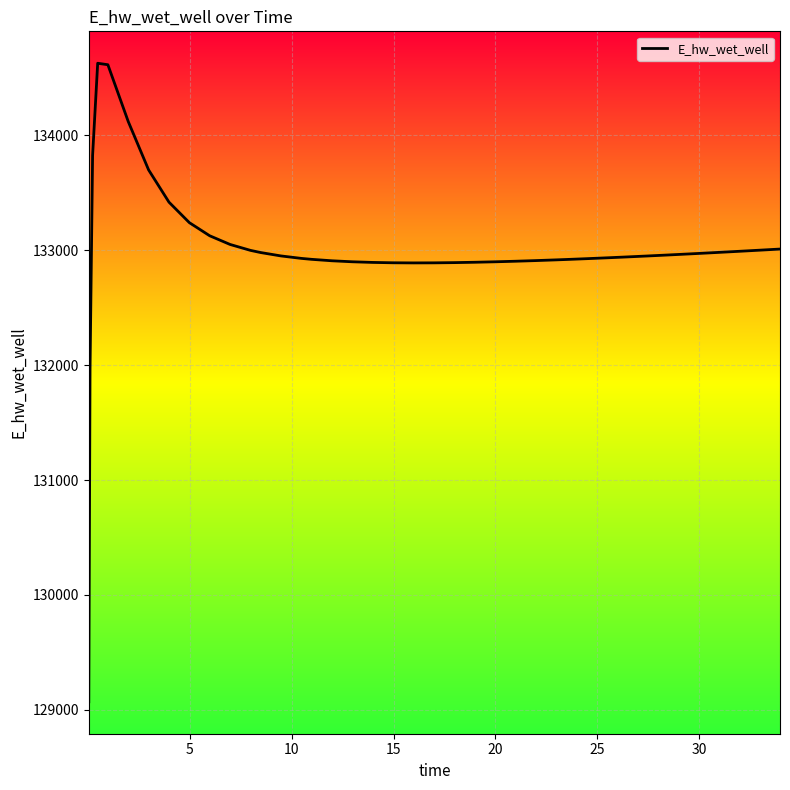

What is the minimum value shown in the chart?

129070.3